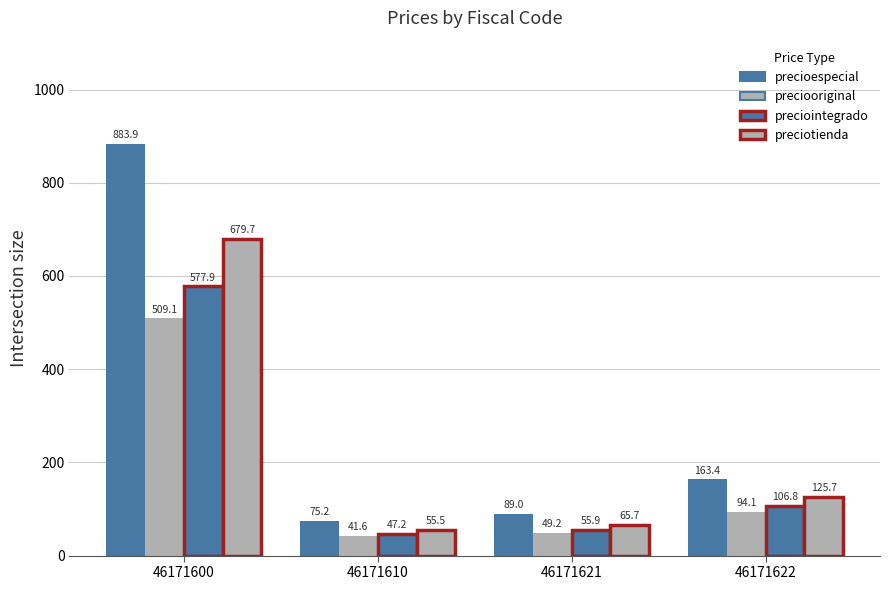

Rank the categories by preciointegrado value from highest to lowest.

46171600, 46171622, 46171621, 46171610